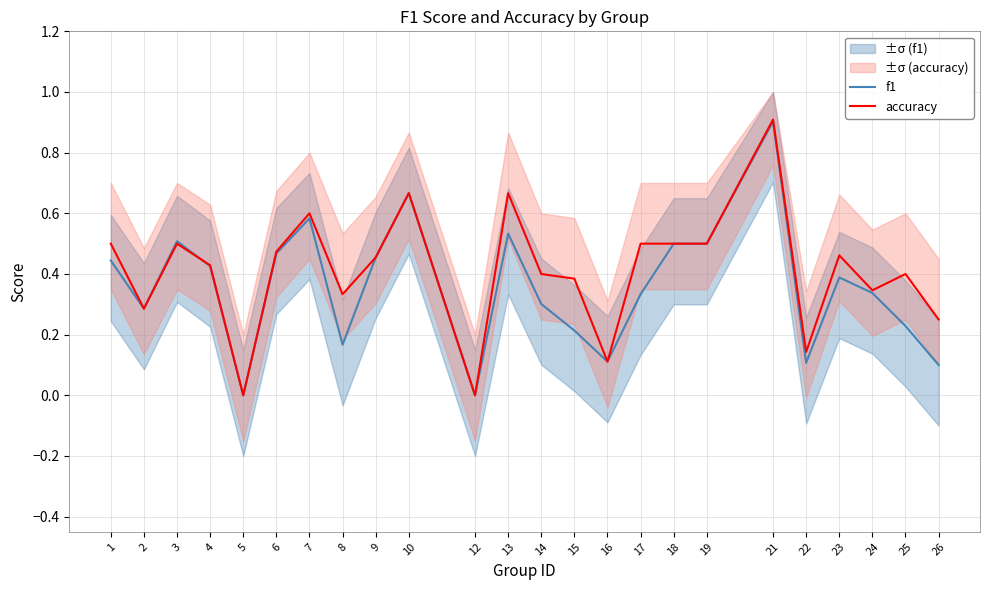

What is the value of the accuracy point at the 17th from the left?

0.5